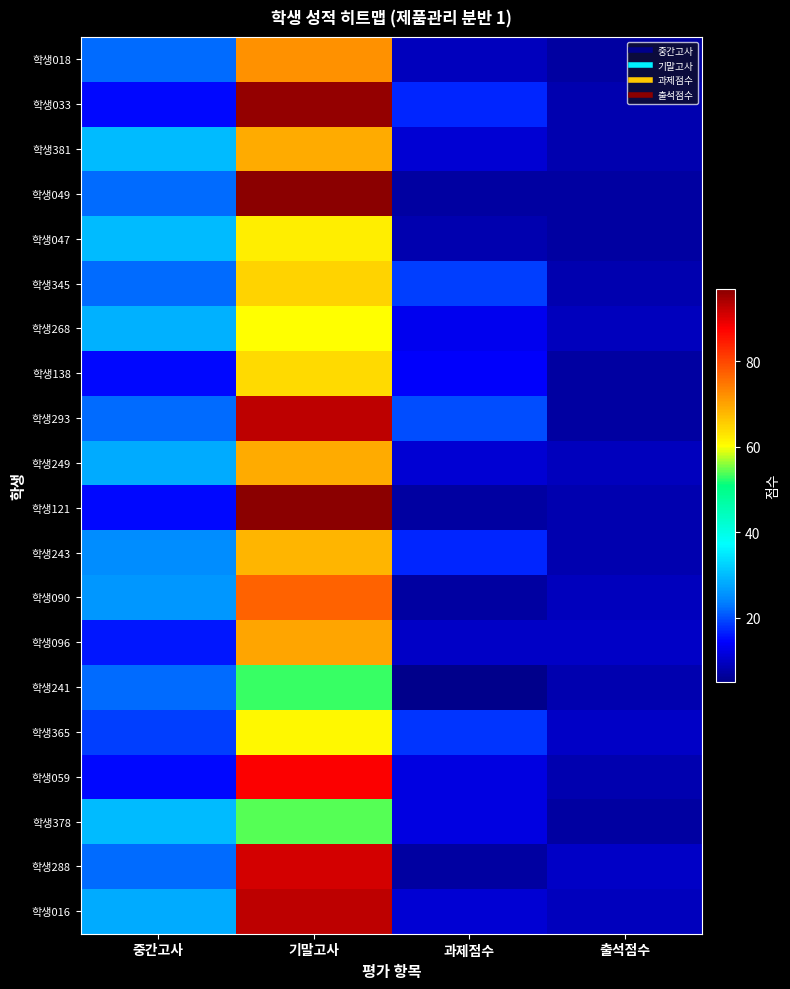

Which category has the lowest value across all series?

과제점수